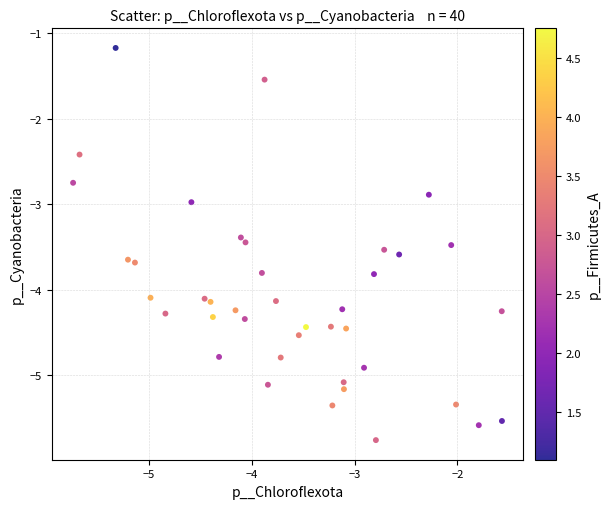

What is the range of X values (max minus min)?

4.2